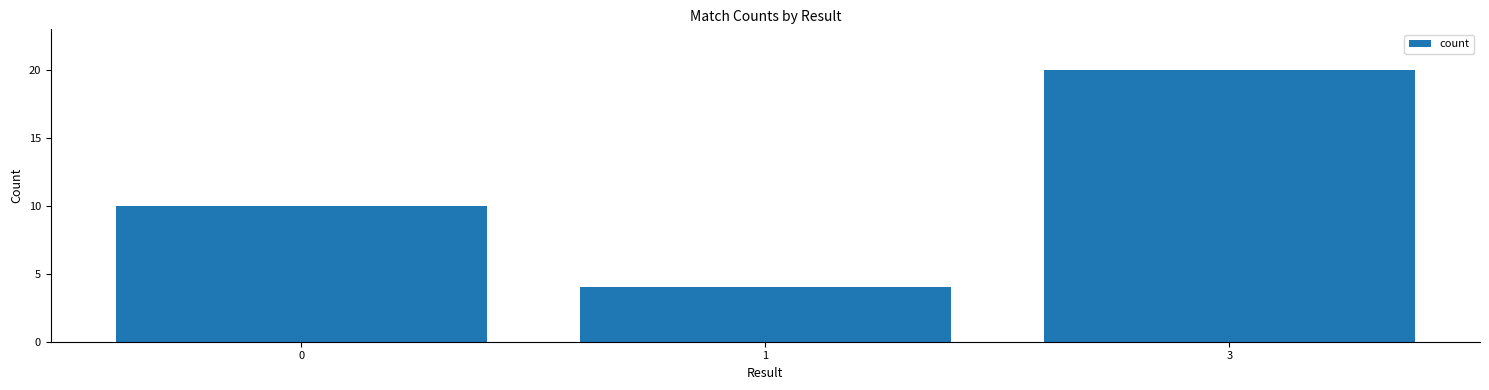

The chart shows a value of 10 at 0. True or false?

True